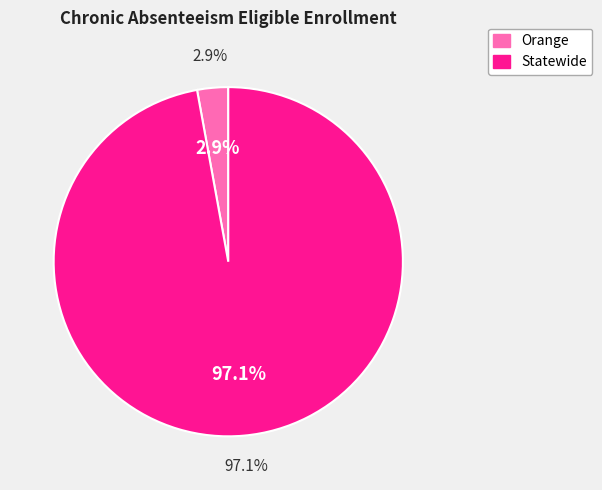

To the nearest percent, what is the difference between the largest and smallest slice percentages?

94%